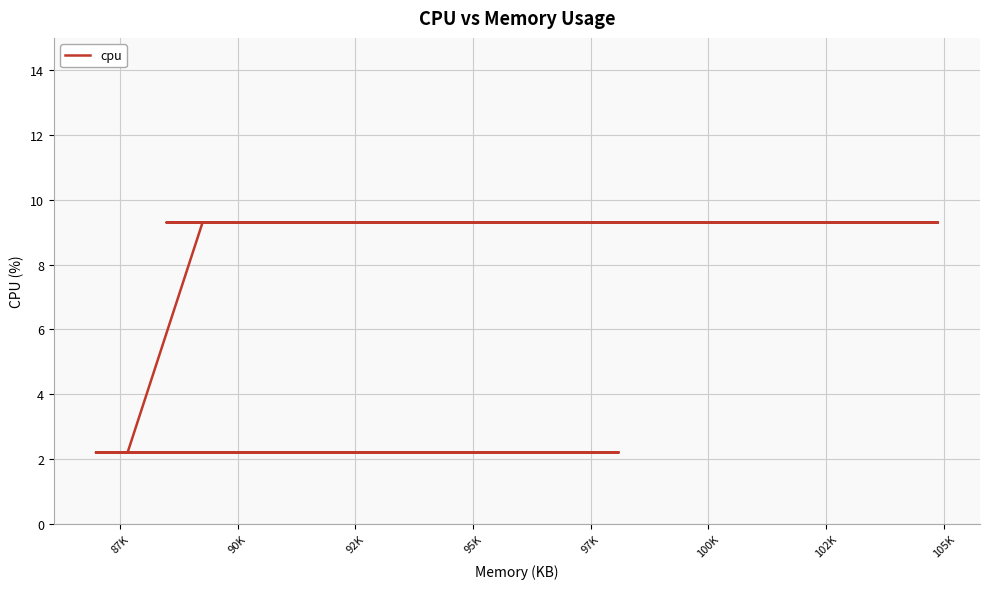

How many values are below 9?

16